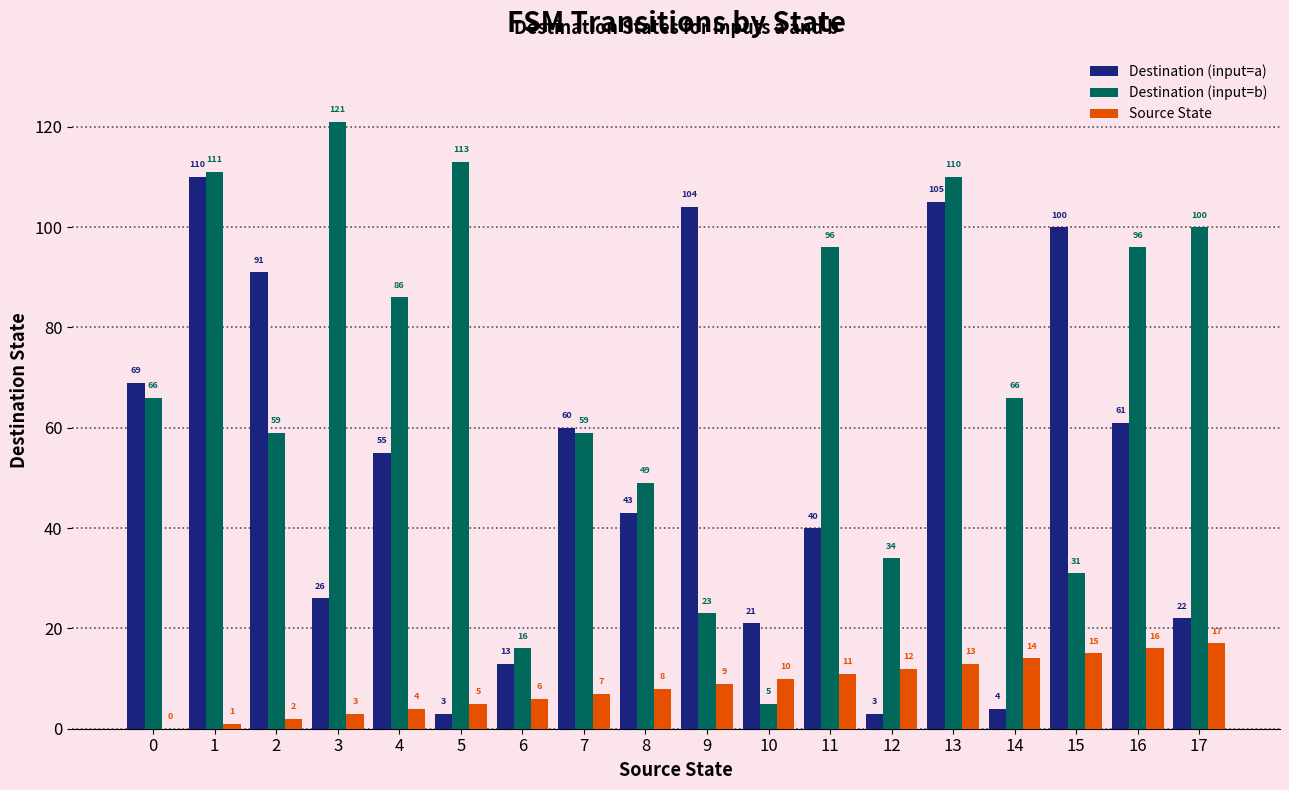

Between 0 and 17, which series saw the biggest shift?

Destination (input=a)